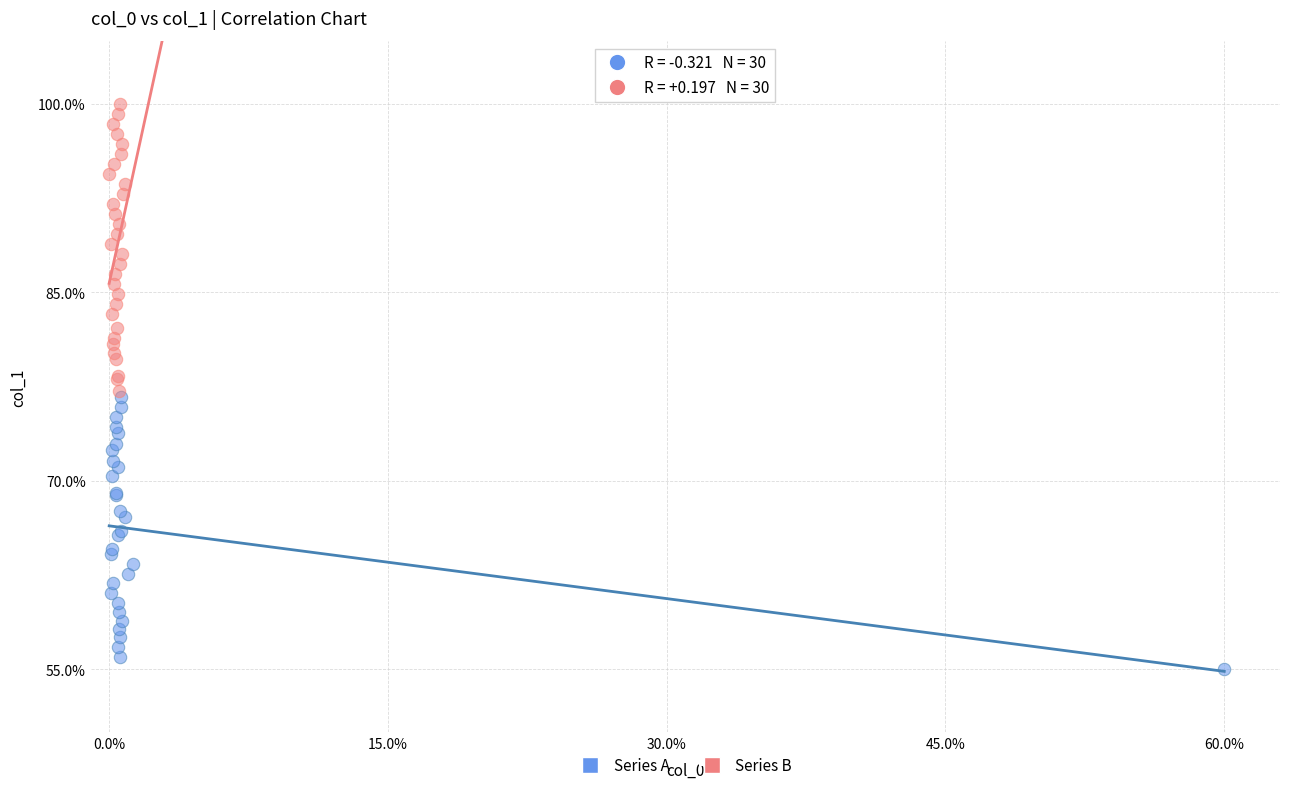

Which series has the widest spread of Y values?

Series B